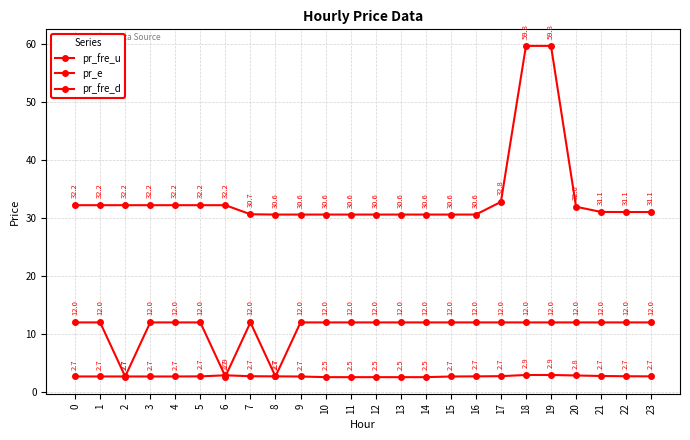

Does the chart display data point markers on the line(s)?

Yes